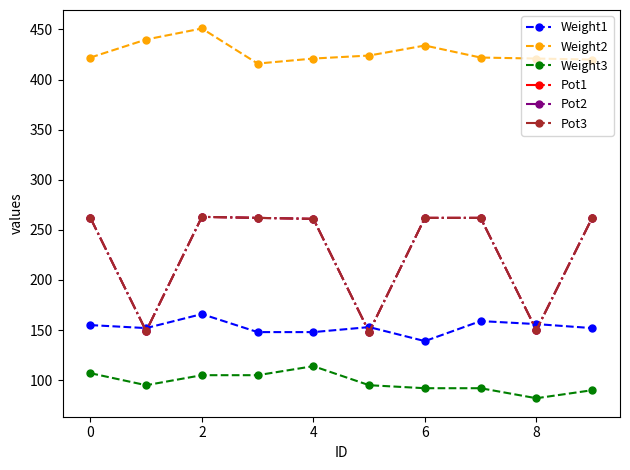

What is the value of the Pot3 point at the 10th from the left?

262